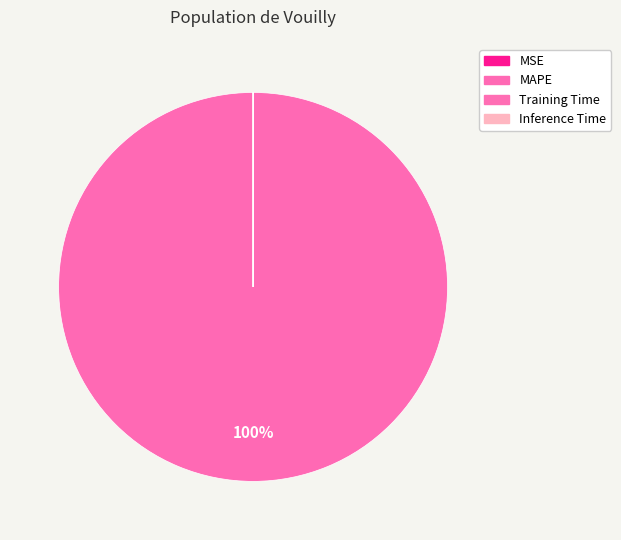

Which slice is the smallest?

Inference Time